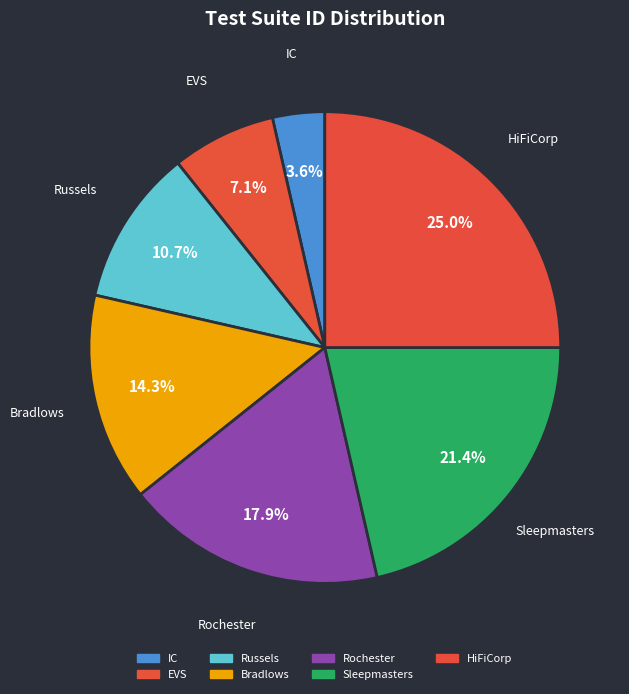

What is the ratio of the value at IC to the value at Rochester?

0.2